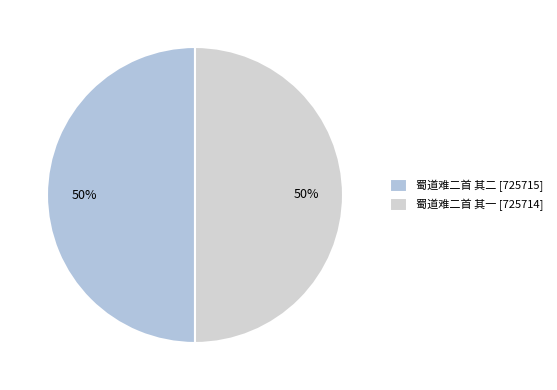

How many segments does this pie chart have?

2